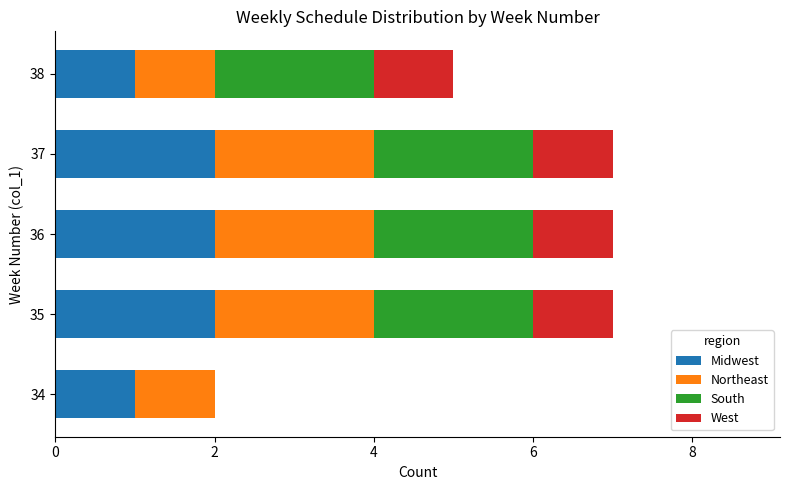

The Midwest series shows 2 at 34. True or false?

False